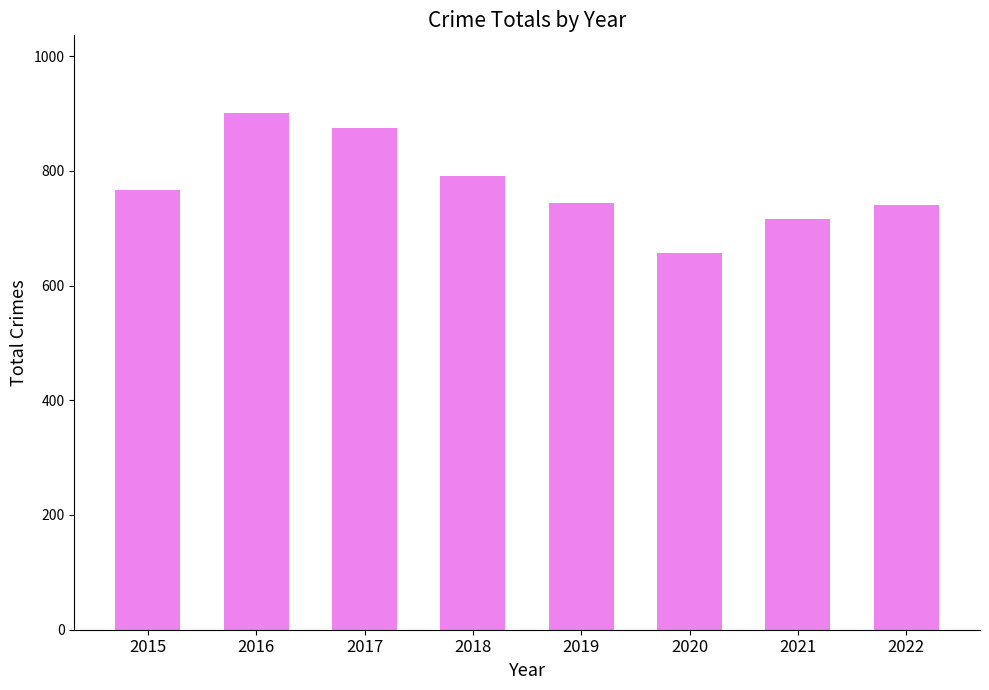

How many bars are there in total?

8